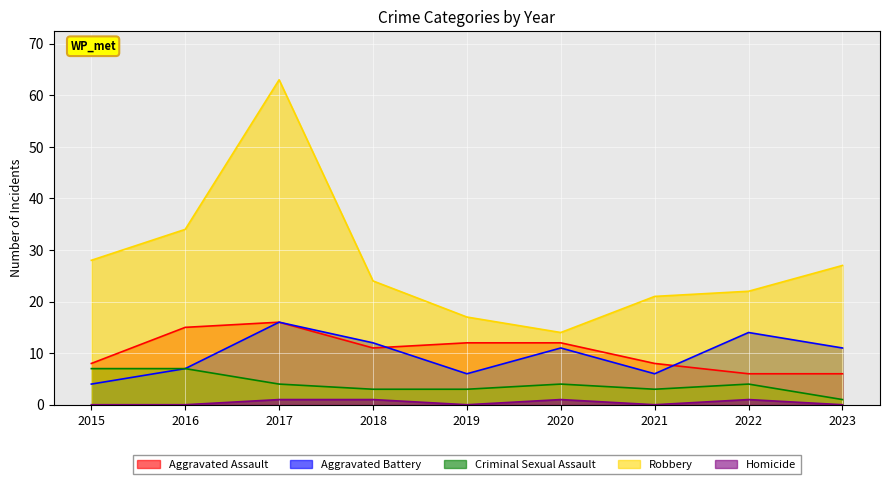

Which series has the largest range (max minus min)?

Robbery